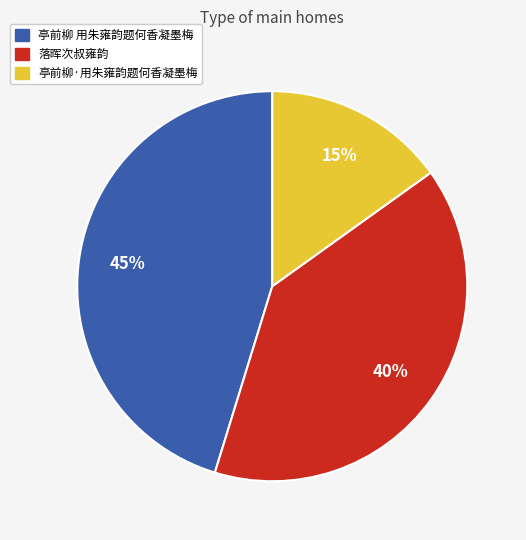

To the nearest percent, what is the difference between the largest and smallest slice percentages?

30%